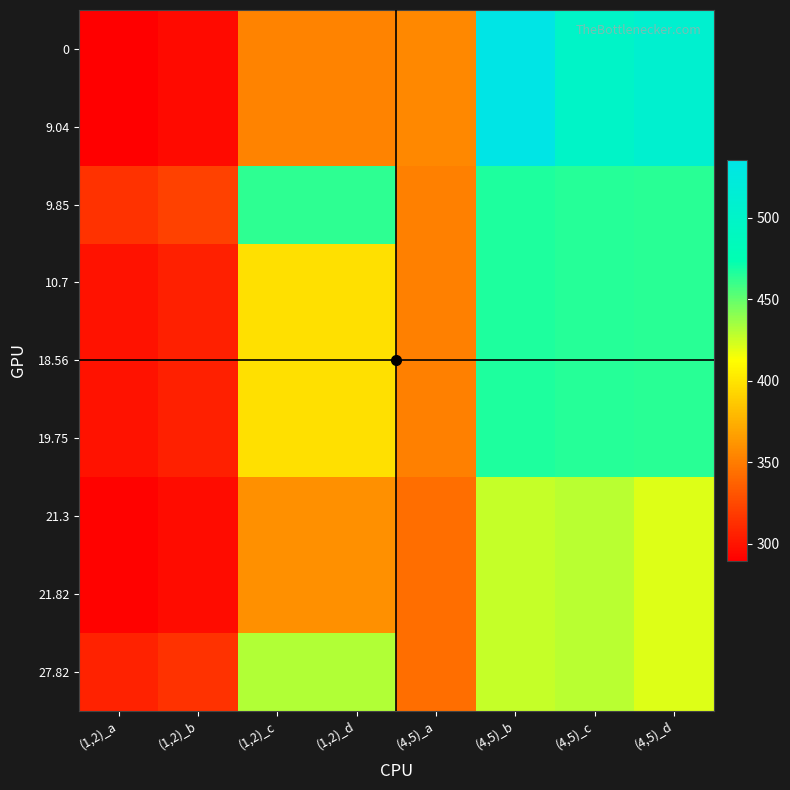

What is the difference between the highest and lowest values at (4,5)_b?

108.6